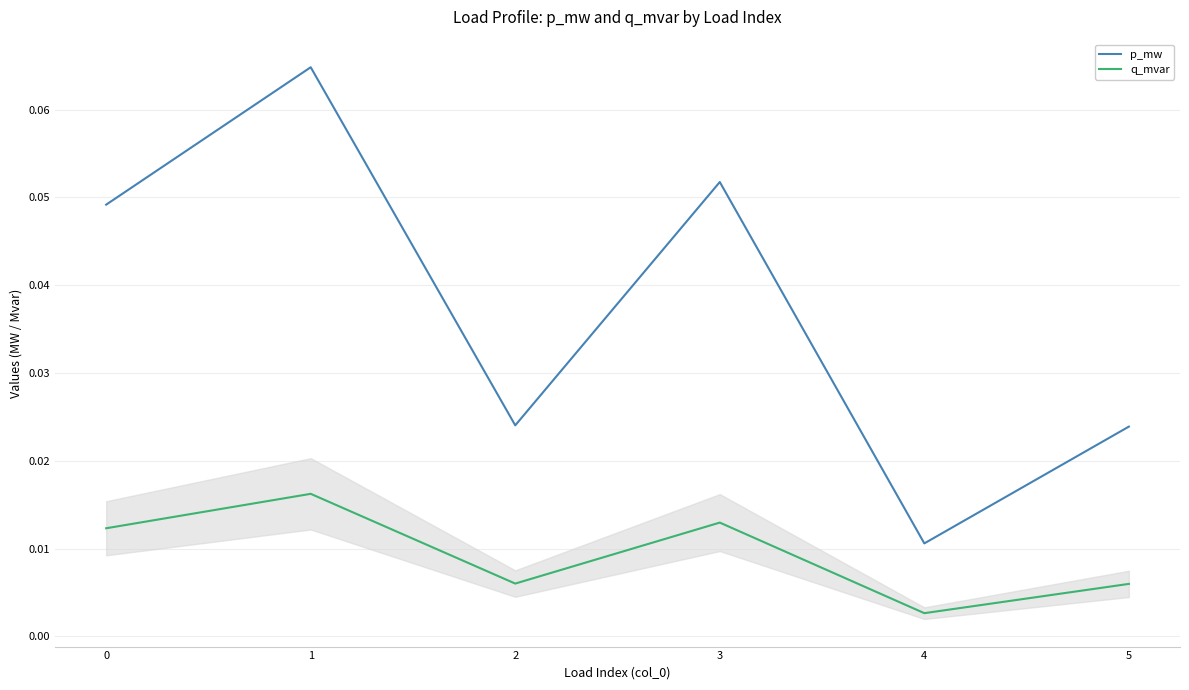

Which series has the largest range (max minus min)?

p_mw